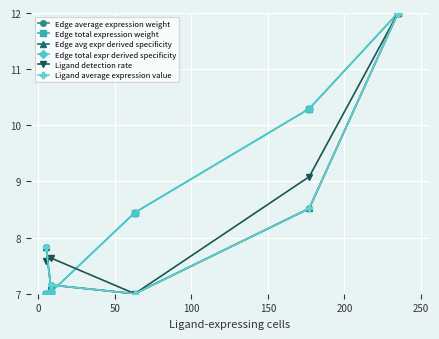

What is the difference between the maximum and minimum values in the Edge total expr derived specificity series?

5.0